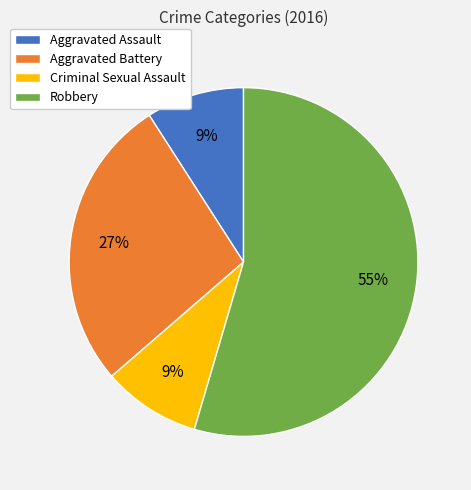

Which category accounts for the majority?

Robbery